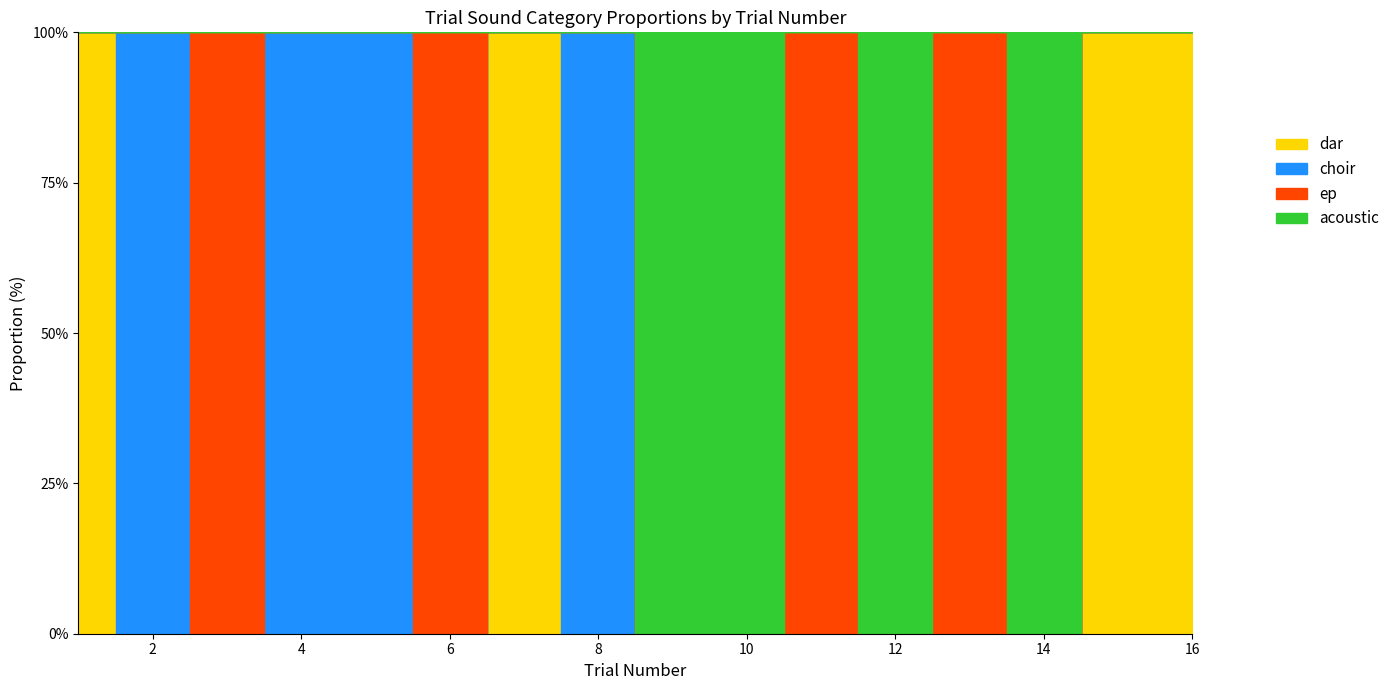

What is the average value of the choir series?

3